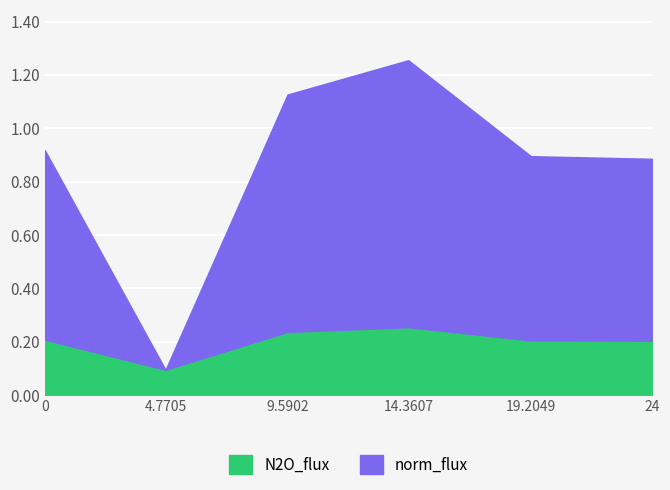

True or false: N2O_flux and norm_flux cross at least once.

False